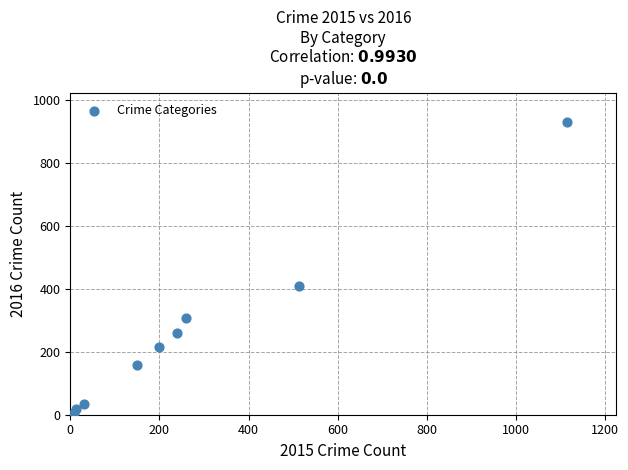

What Y value in the scatter plot is closest to 468?

410